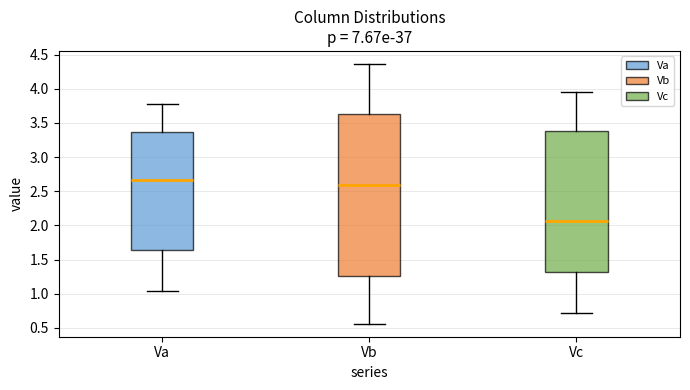

Which box's median line is the lowest?

Vc